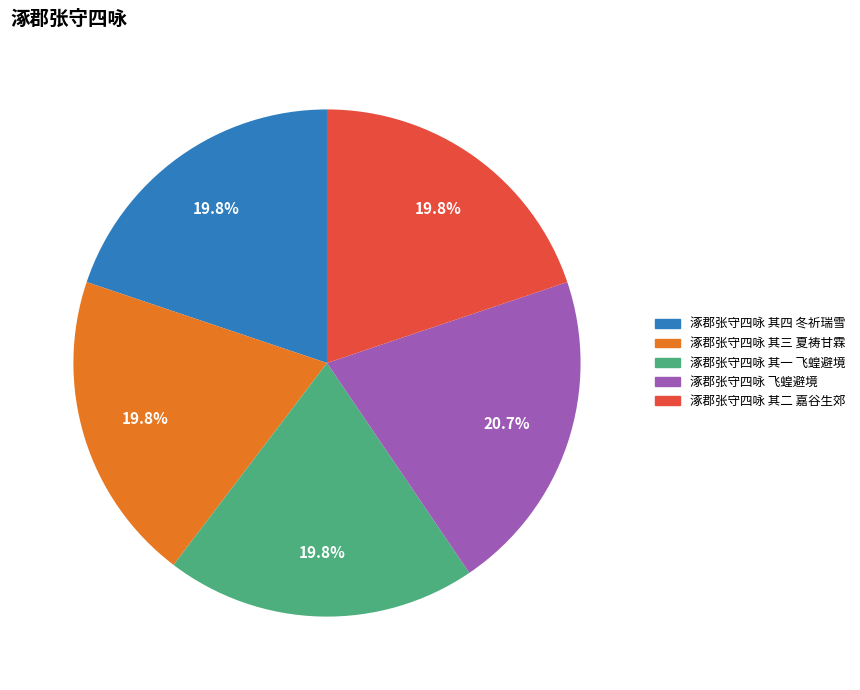

What is the largest slice in the pie chart?

涿郡张守四咏 飞蝗避境